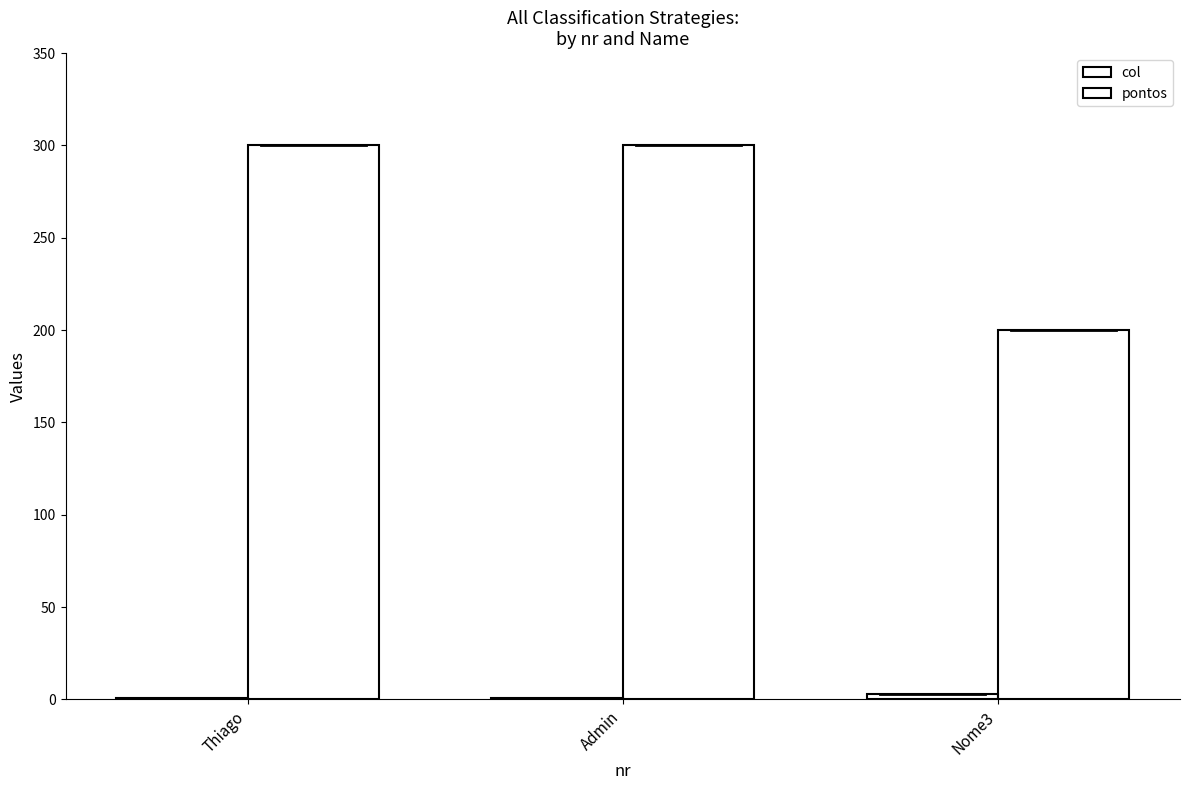

What is the label of the 3rd bar from the left?

Nome3